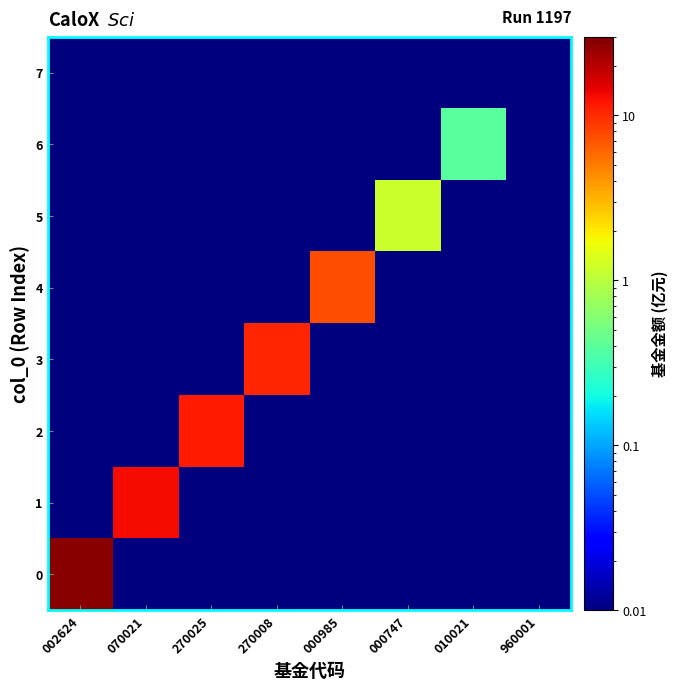

At which category does the chart reach its peak across all series?

002624